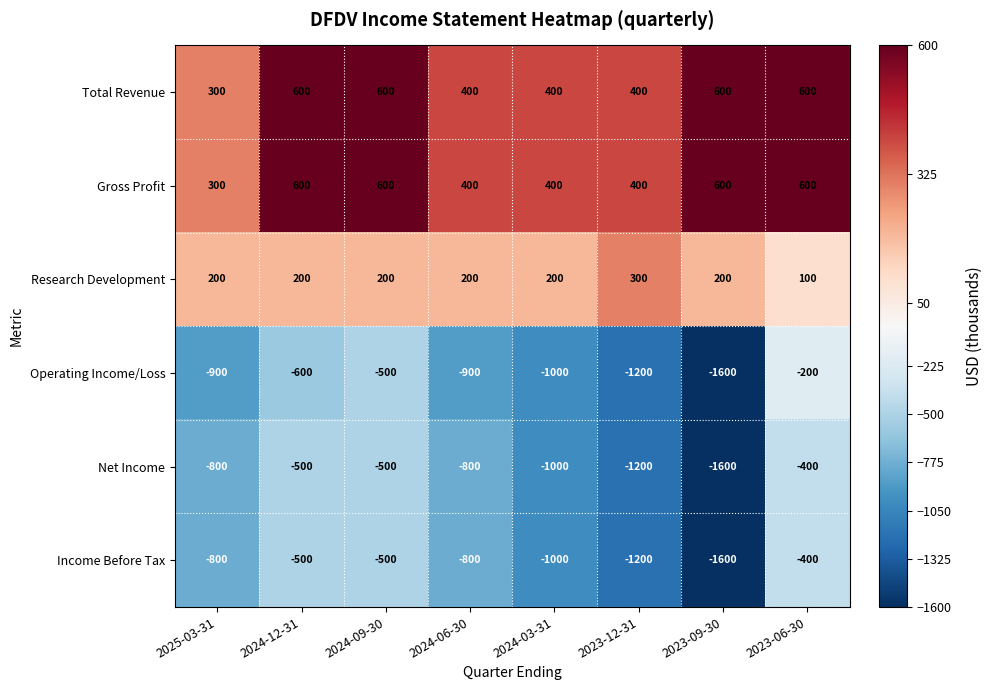

How many data points in Operating Income/Loss are less than -900?

3